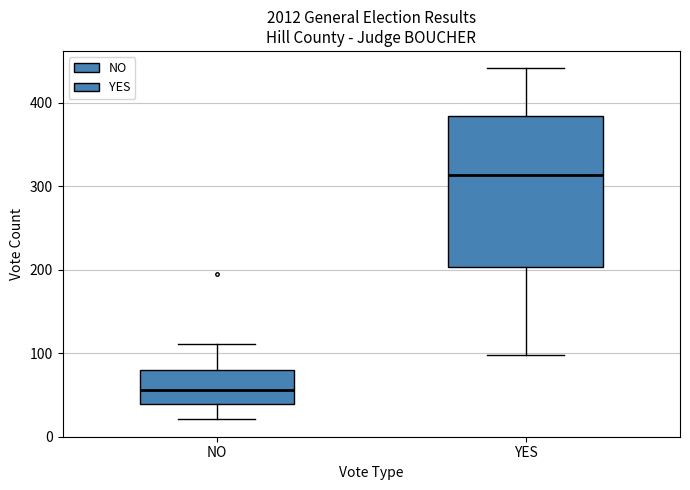

Which box is the tallest, from its lower edge to its upper edge?

YES